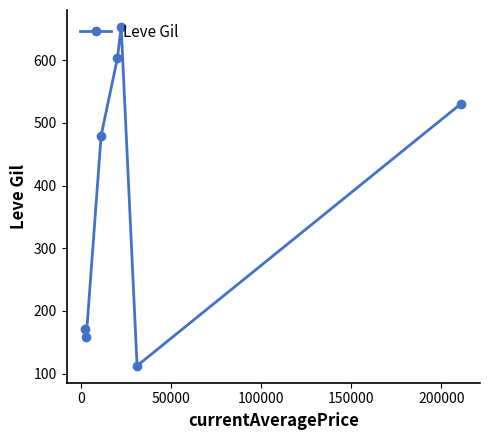

How many lines are shown in the chart?

1